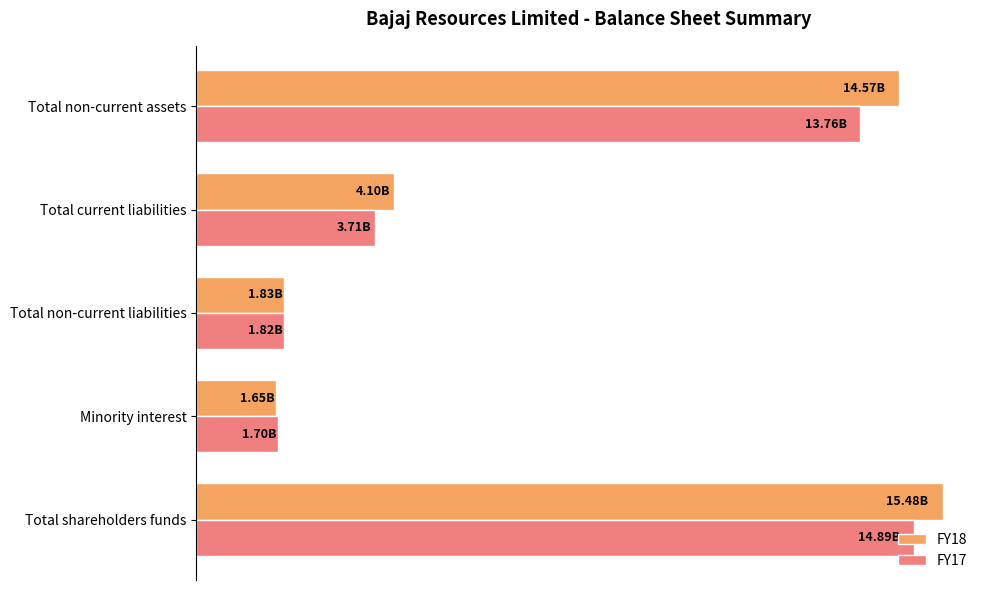

What is the highest value of the FY17 series?

14889802000